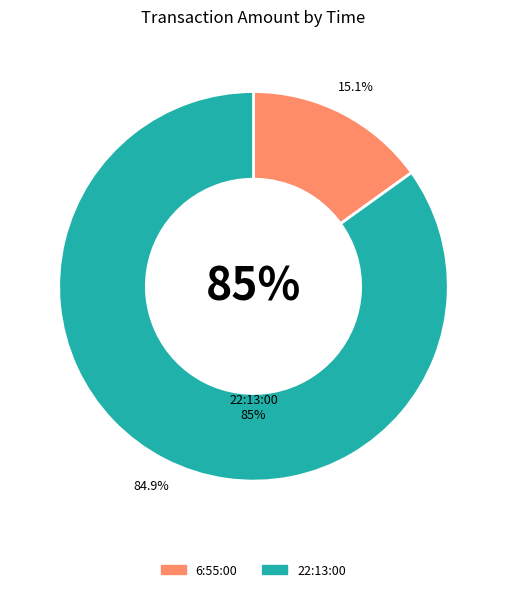

Does 22:13:00 account for over 50% of the chart?

Yes